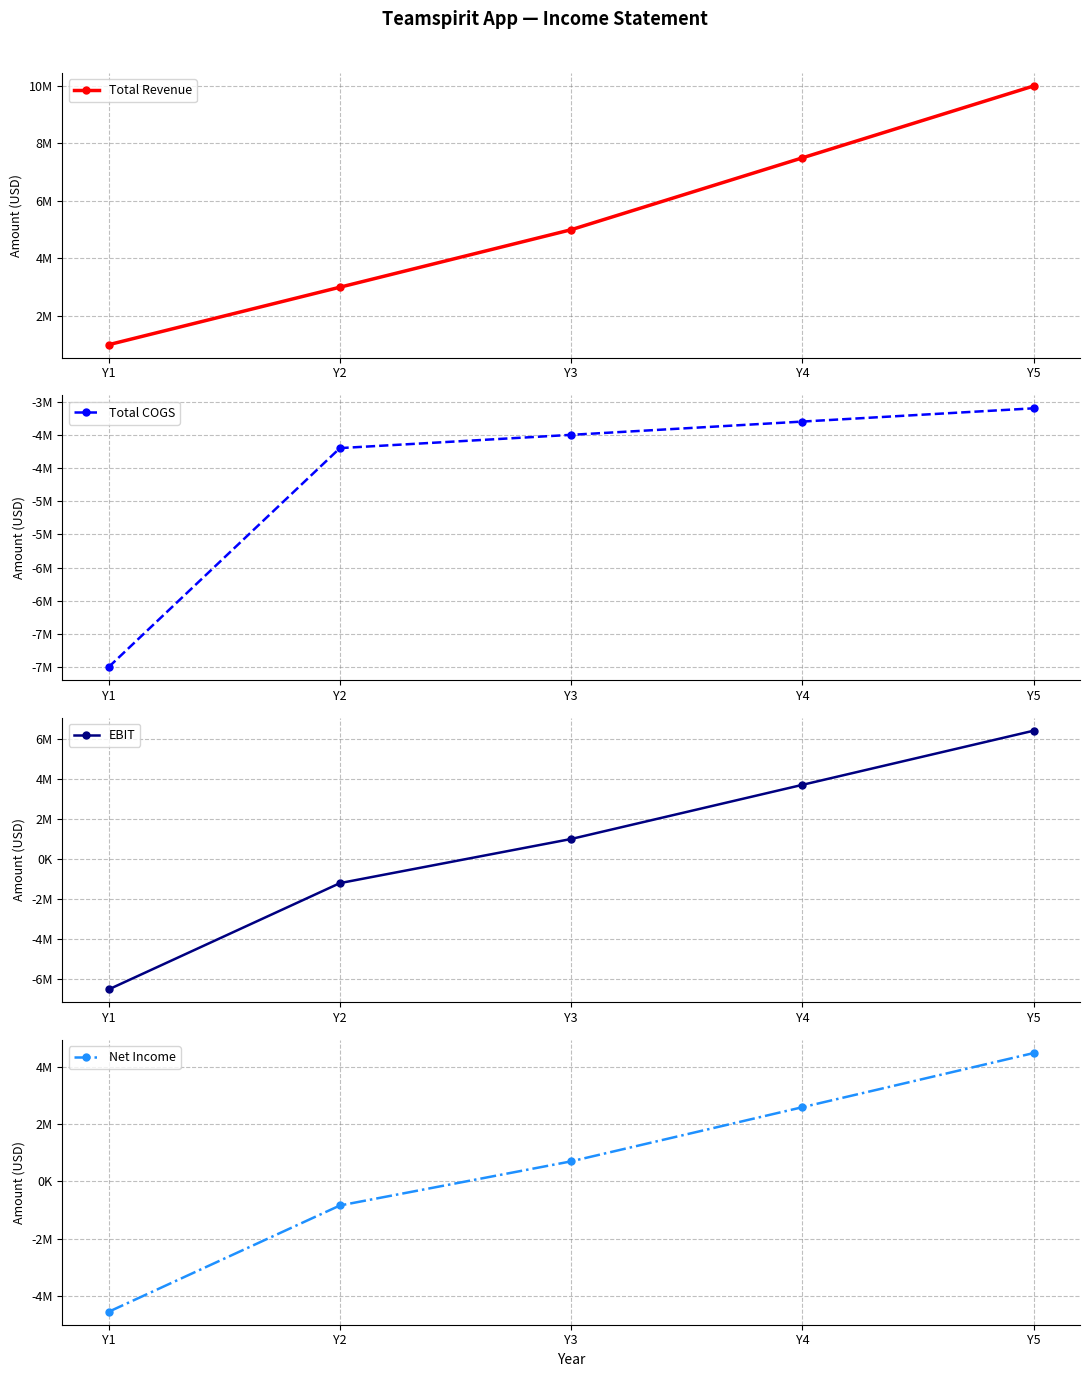

Is the value of Total COGS at Y2 greater than the value of Total Revenue at Y1?

No